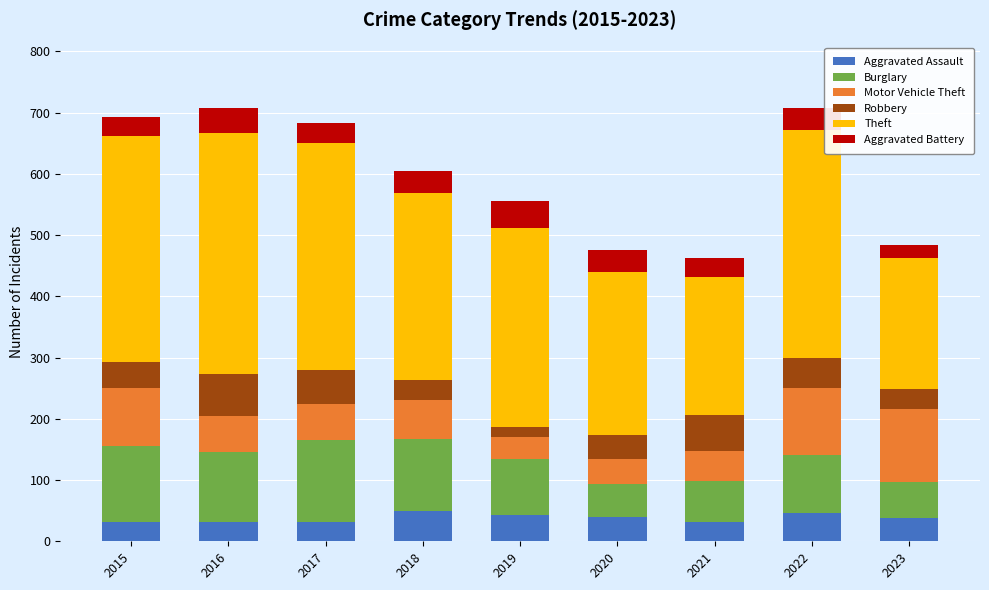

What is the lowest value of the Aggravated Assault series?

32